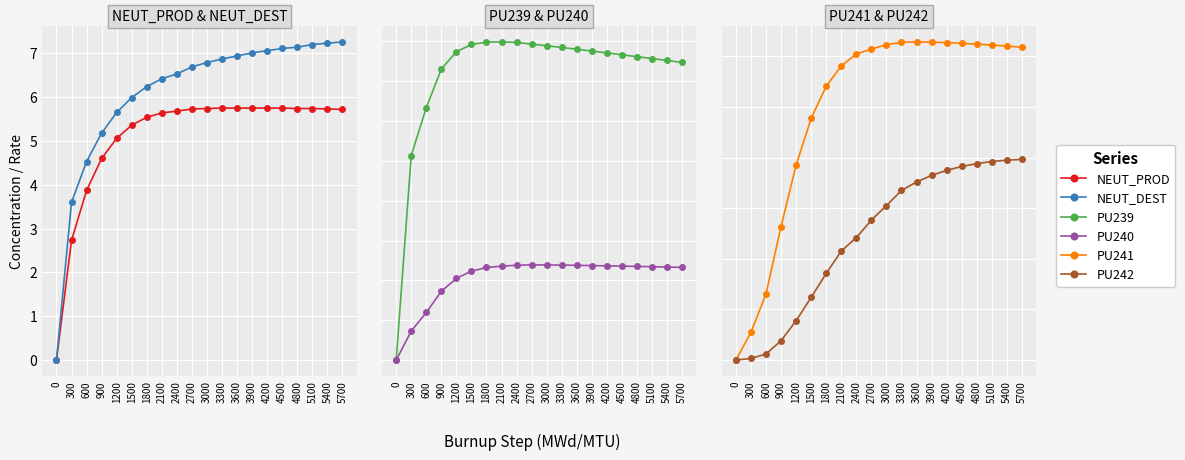

True or false: NEUT_DEST and PU242 cross at least once.

False